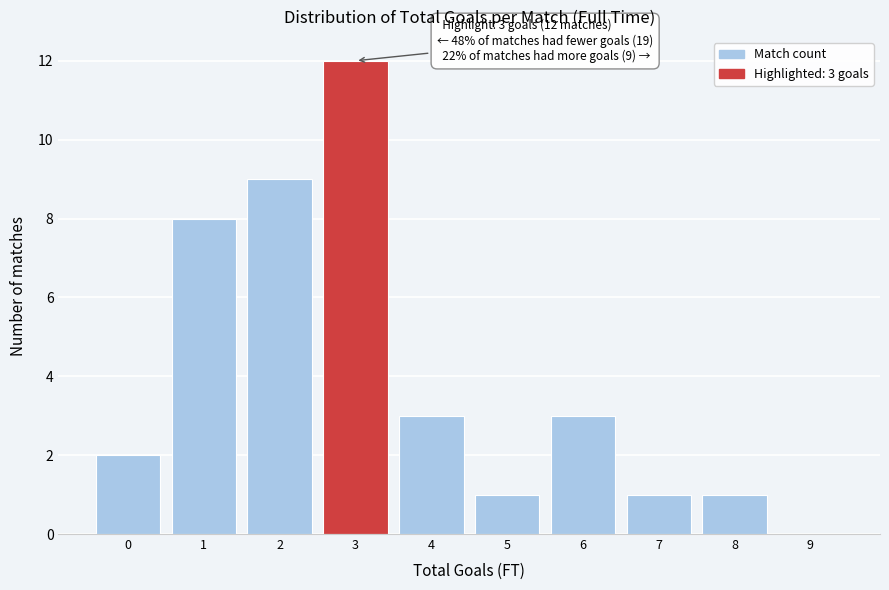

Reading right to left, what are all the values shown in this chart?

9=0	8=1	7=1	6=3	5=1	4=3	3=12	2=9	1=8	0=2